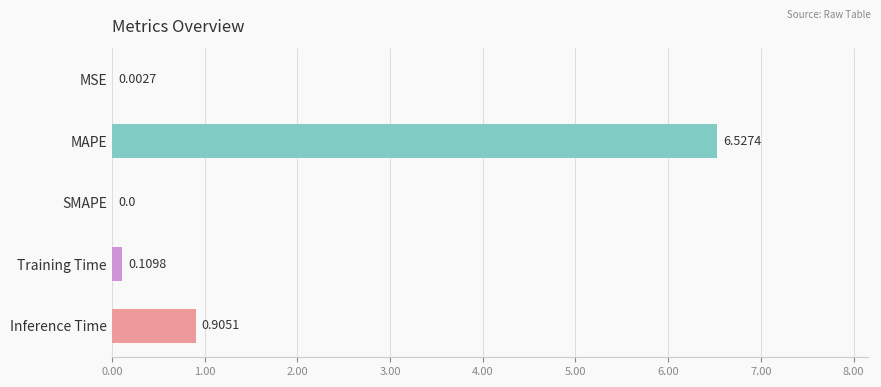

What is the maximum value shown in the chart?

6.5